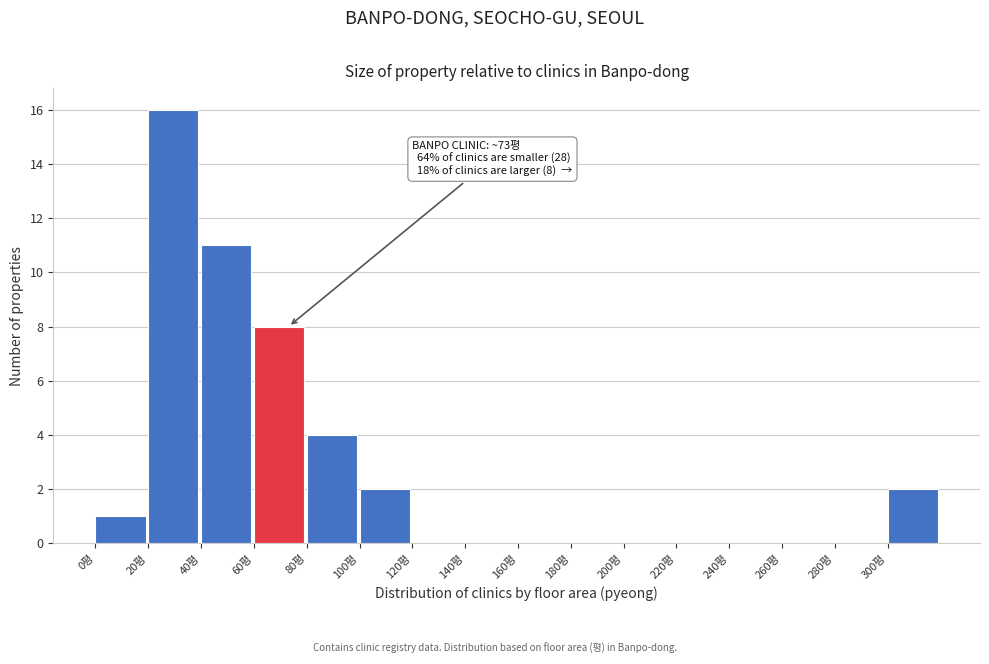

Over which range of the x-axis is the bar tallest?

20 to 40